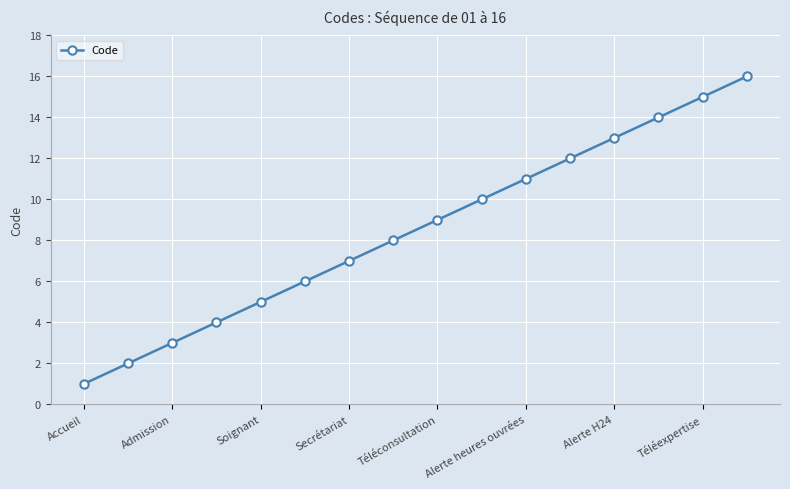

What is the difference between the maximum and minimum values?

15